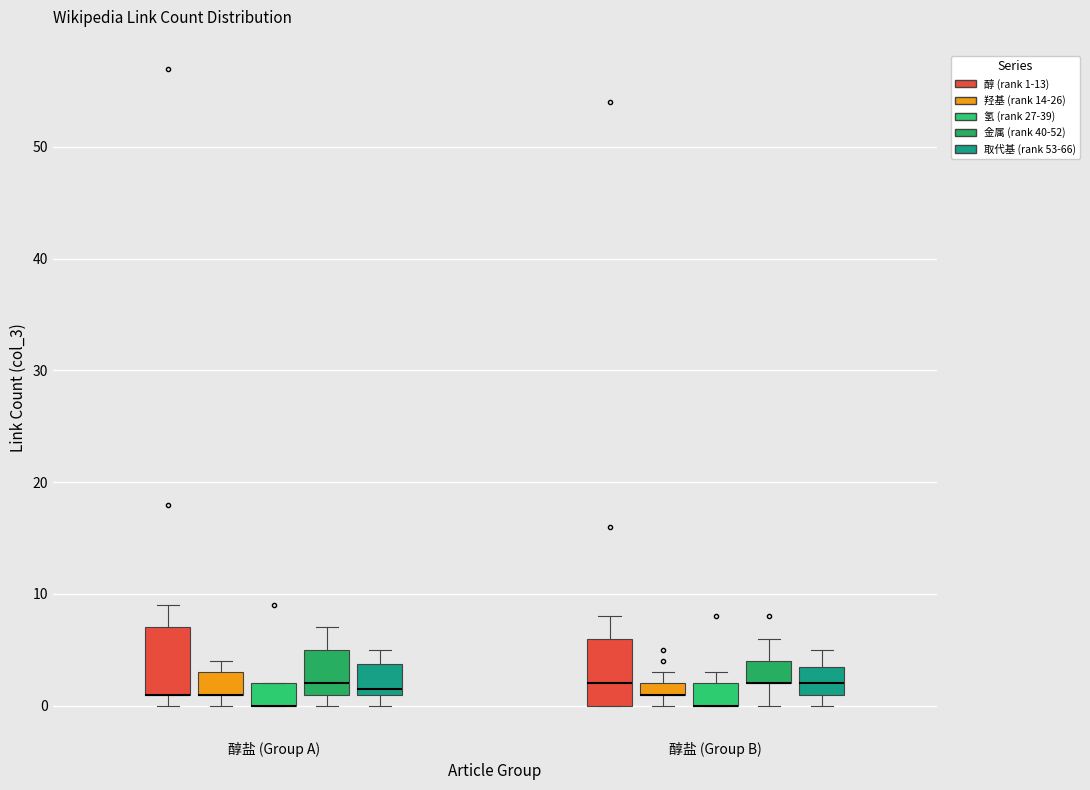

Where is the upper edge of the box for 醇盐 (Group A) (金属 (rank 40-52)) on the y-axis? The values are not printed on the chart, so give them approximately, as read against the axis.

5